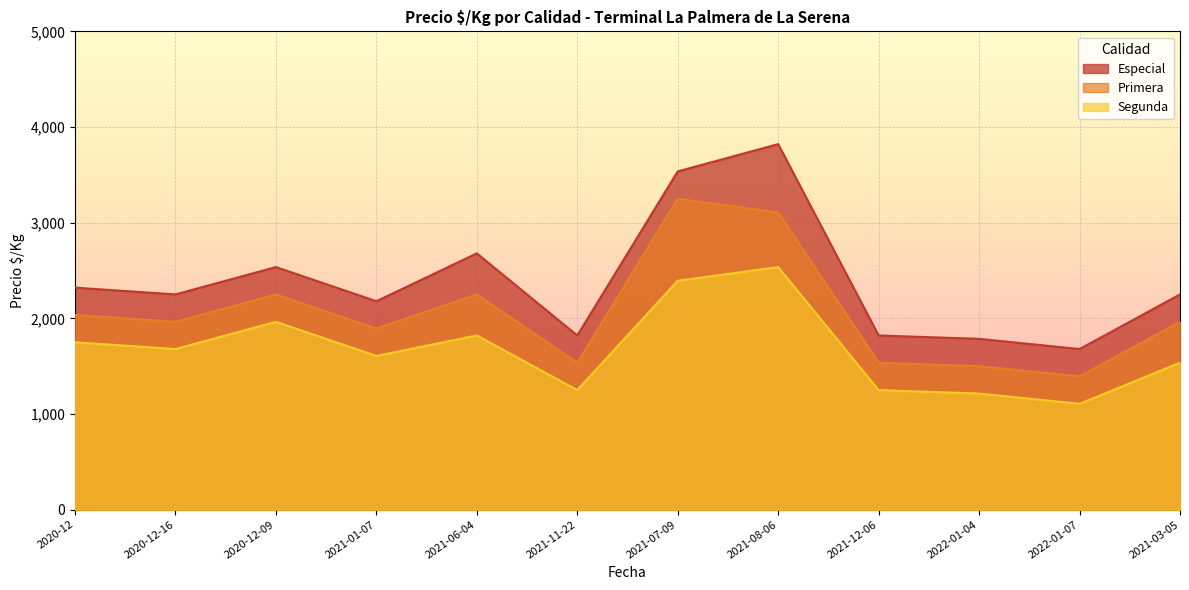

Where is the first local minimum for Primera?

2020-12-16